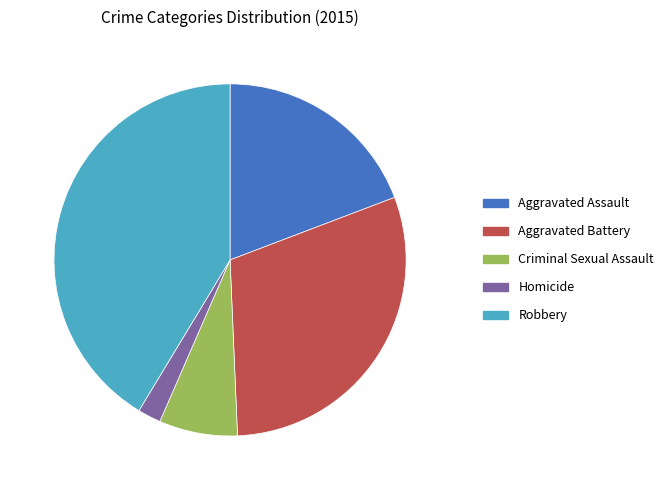

Which slice is the smallest?

Homicide